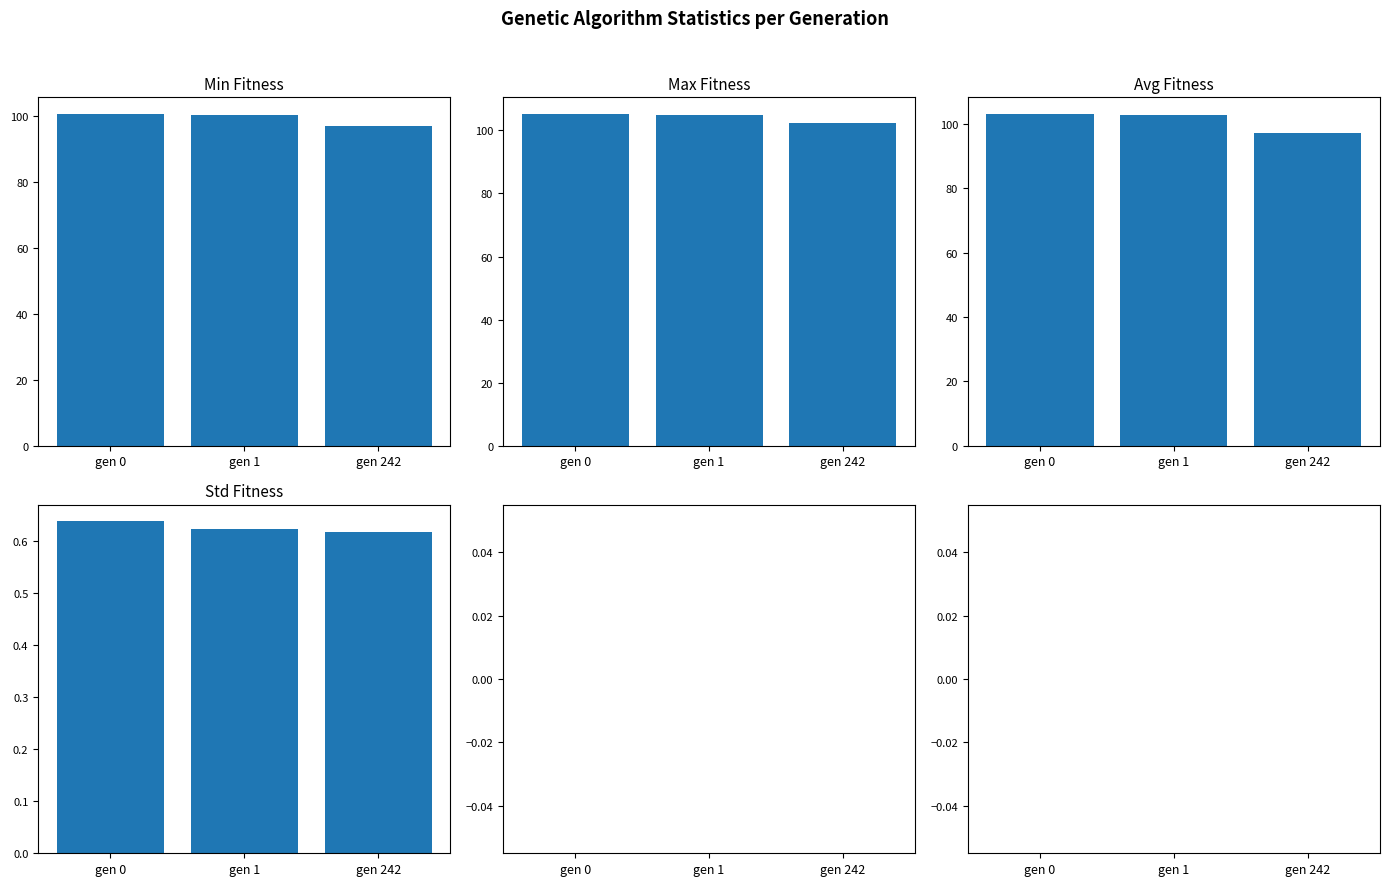

Reading right to left, extract all data points from this chart.

min: gen 242=96.9	gen 1=100.2	gen 0=100.6
max: gen 242=102.4	gen 1=105.0	gen 0=105.2
avg: gen 242=97.0	gen 1=102.8	gen 0=103.1
std: gen 242=0.6	gen 1=0.6	gen 0=0.6
empty: gen 242=0.0	gen 1=0.0	gen 0=0.0